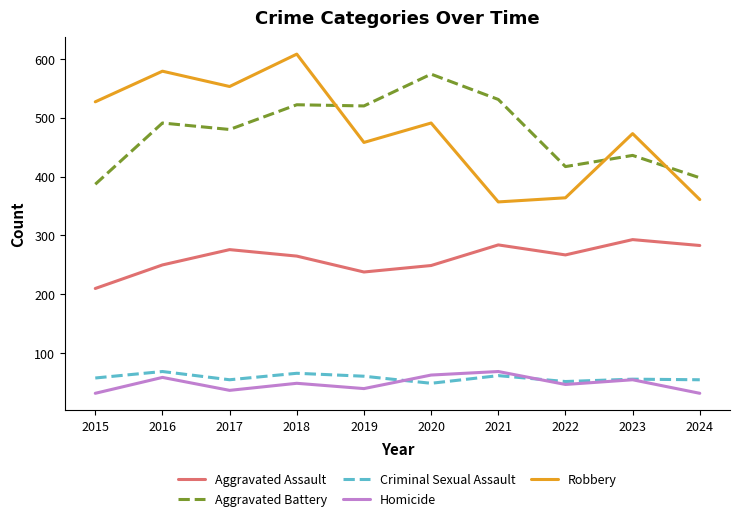

Does the chart display data point markers on the line(s)?

No